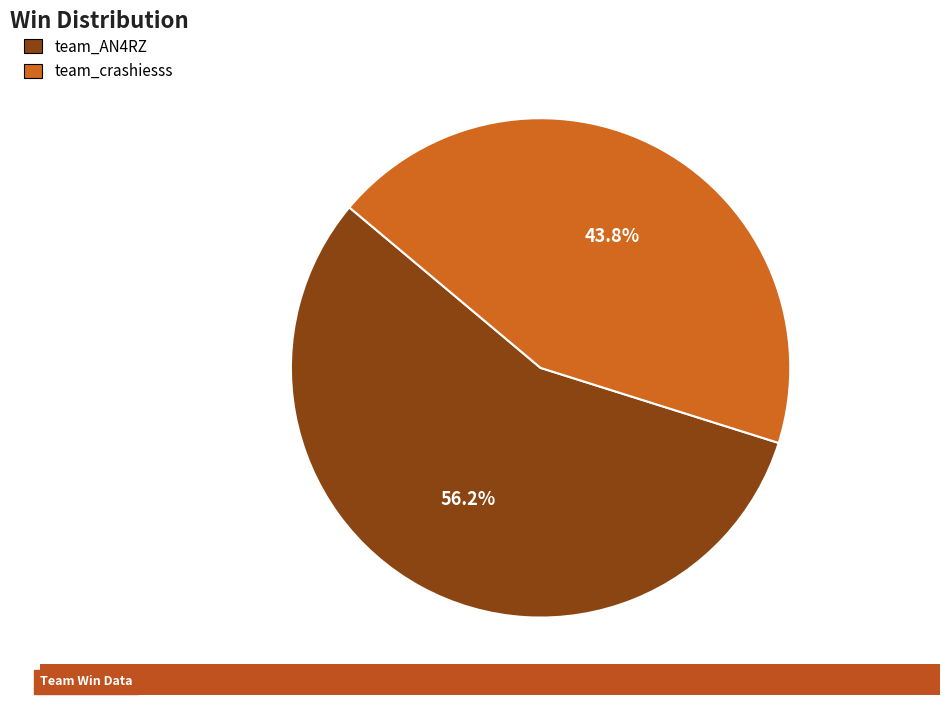

How much of the chart is everything except team_crashiesss?

56.2%